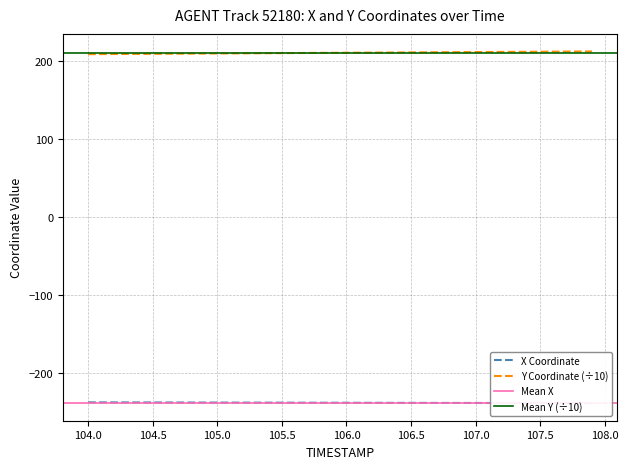

What is the lowest value of the Y Coordinate (÷10) series?

209.1